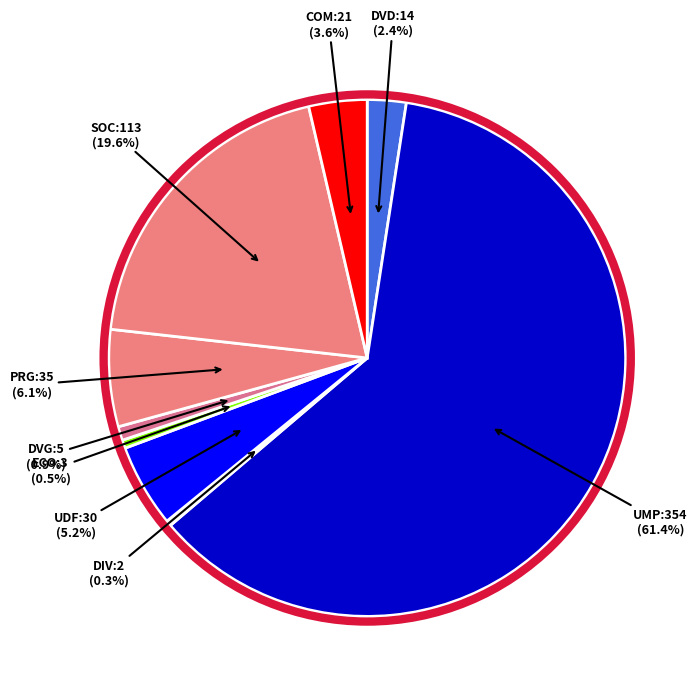

Is there any slice that represents more than half of the pie?

Yes